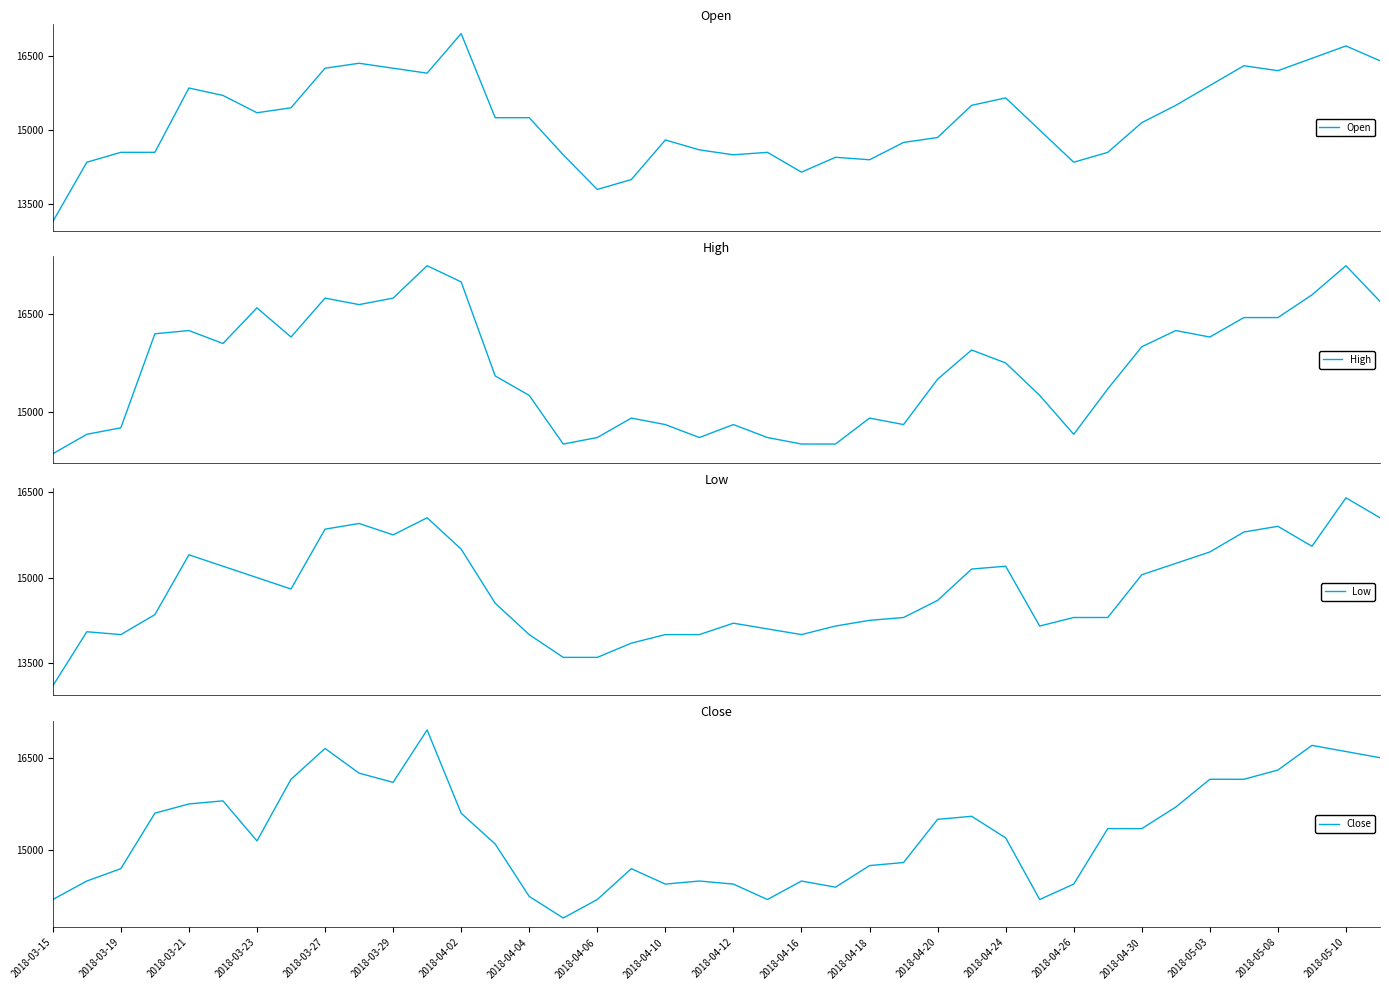

Reading left to right, transcribe all the data shown in this chart.

Open: 13150	14350	14550	14550	15850	15700	15350	15450	16250	16350	16250	16150	16950	15250	15250	14500	13800	14000	14800	14600	14500	14550	14150	14450	14400	14750	14850	15500	15650	15000	14350	14550	15150	15500	15900	16300	16200	16450	16700	16400
High: 14350	14650	14750	16200	16250	16050	16600	16150	16750	16650	16750	17250	17000	15550	15250	14500	14600	14900	14800	14600	14800	14600	14500	14500	14900	14800	15500	15950	15750	15250	14650	15350	16000	16250	16150	16450	16450	16800	17250	16700
Low: 13100	14050	14000	14350	15400	15200	15000	14800	15850	15950	15750	16050	15500	14550	14000	13600	13600	13850	14000	14000	14200	14100	14000	14150	14250	14300	14600	15150	15200	14150	14300	14300	15050	15250	15450	15800	15900	15550	16400	16050
Close: 14200	14500	14700	15600	15750	15800	15150	16150	16650	16250	16100	16950	15600	15100	14250	13900	14200	14700	14450	14500	14450	14200	14500	14400	14750	14800	15500	15550	15200	14200	14450	15350	15350	15700	16150	16150	16300	16700	16600	16500